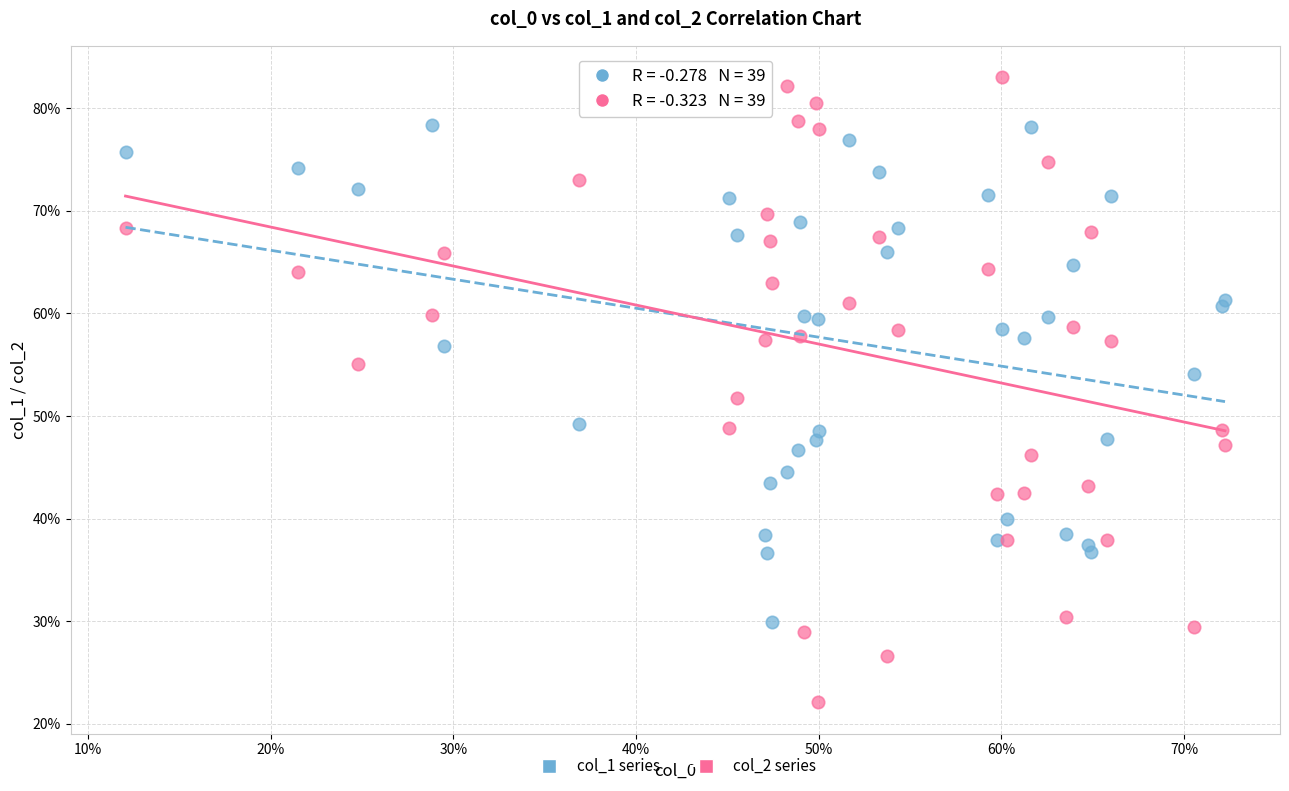

What are all the series names shown in the legend?

col_1 series, col_2 series